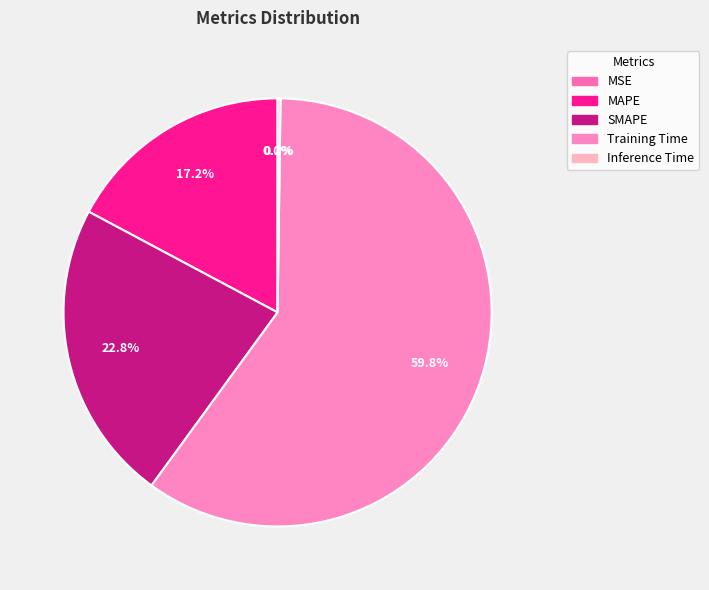

Rank the categories by value from lowest to highest.

MSE, Inference Time, MAPE, SMAPE, Training Time